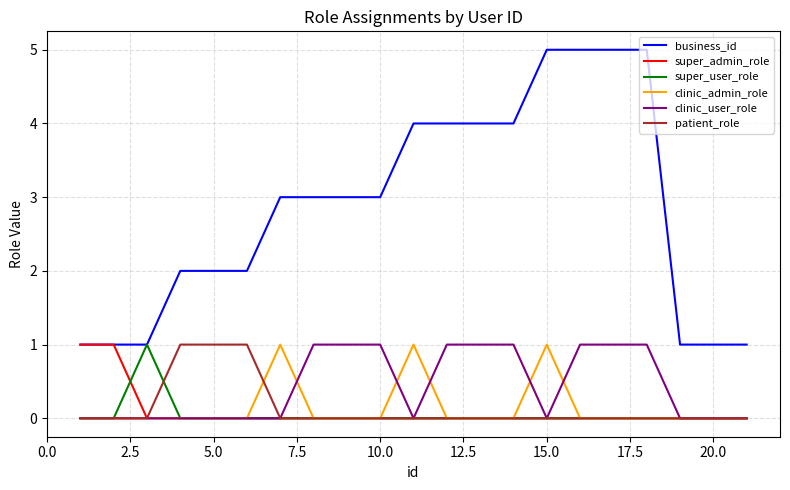

Which series has the largest range (max minus min)?

business_id